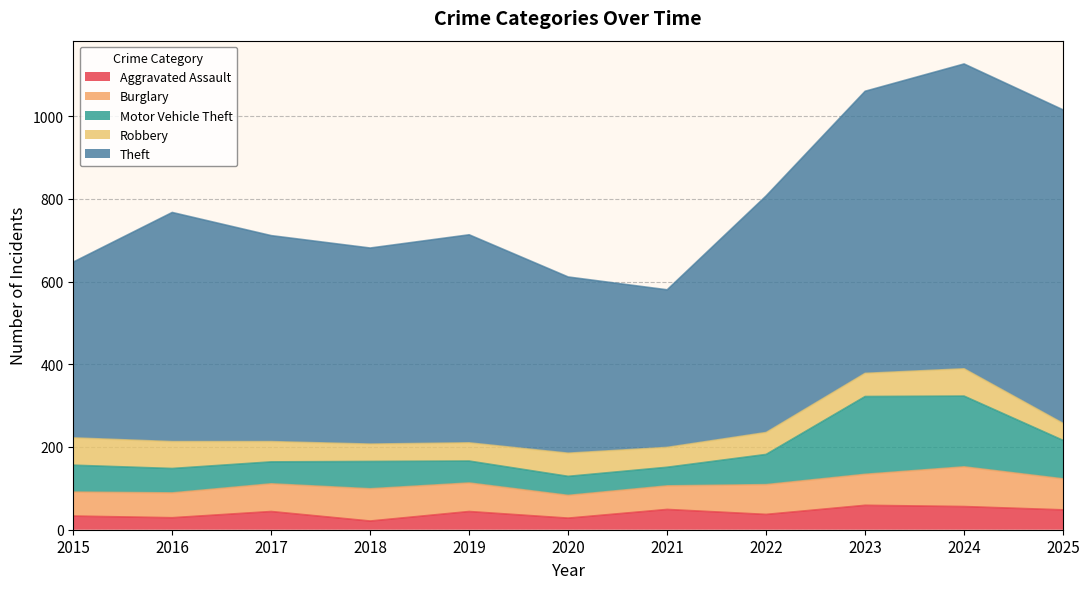

What is the difference between the second highest and second lowest values in the Motor Vehicle Theft series?

125